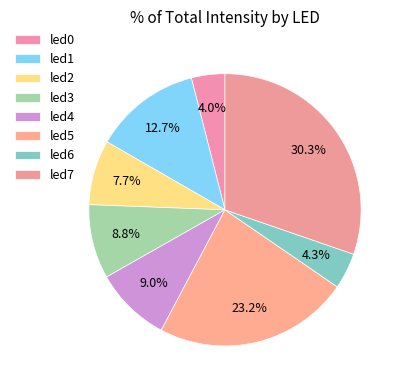

To the nearest percent, what portion does led4 represent?

9%